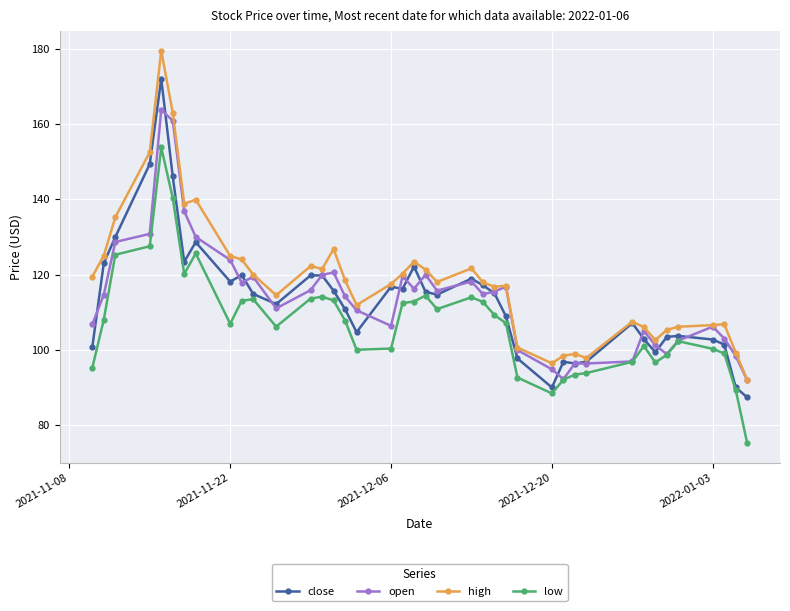

What is the minimum value for high?

92.0